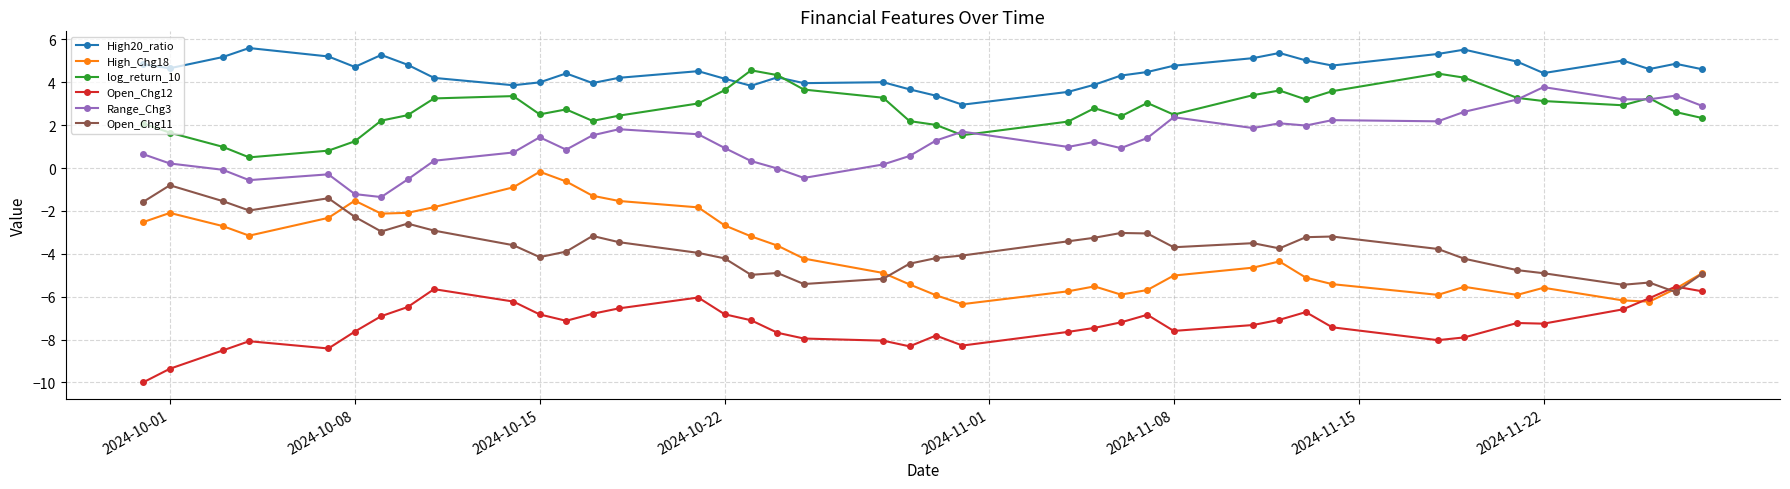

True or false: log_return_10 has more than 1 points higher than both neighbors.

True